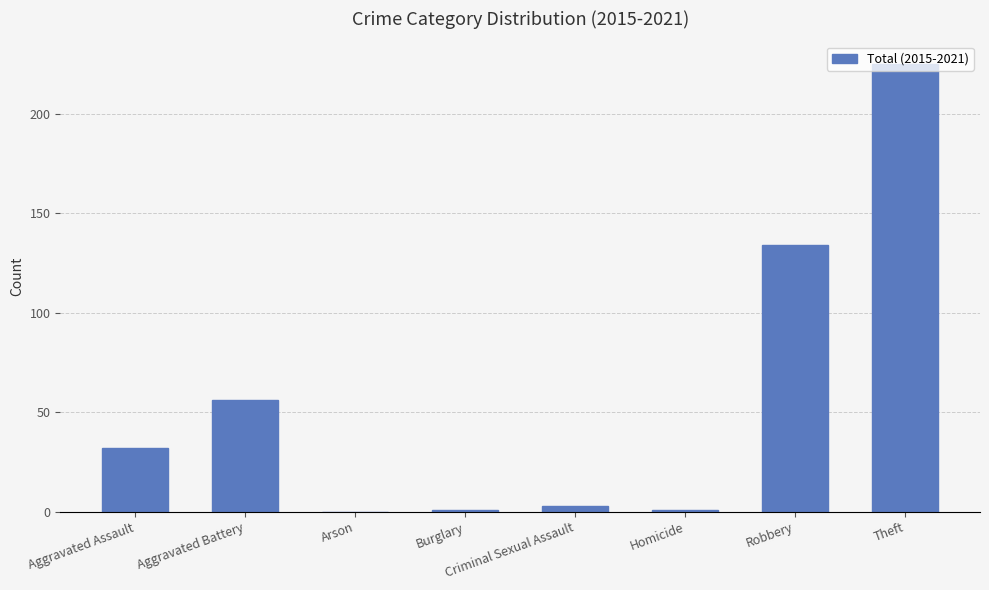

Between Theft and Homicide, which is larger?

Theft